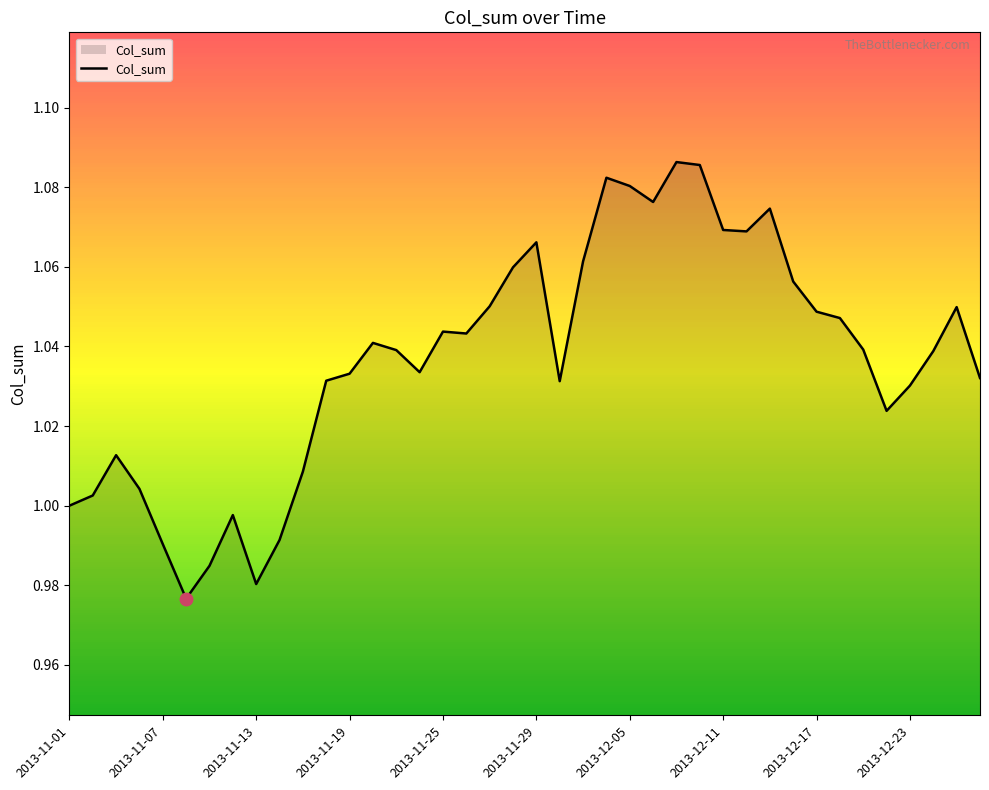

How many lines are shown in the chart?

1